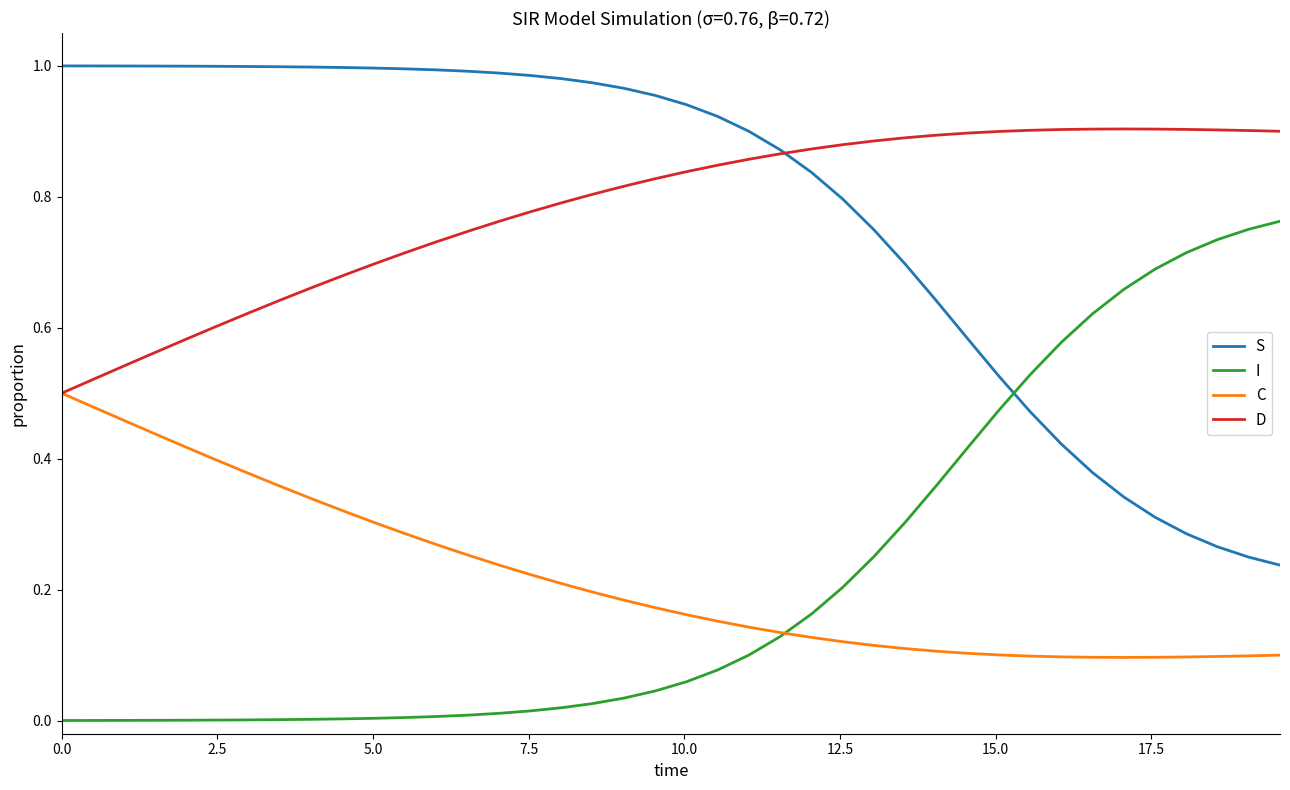

True or false: S and C intersect in this chart.

False